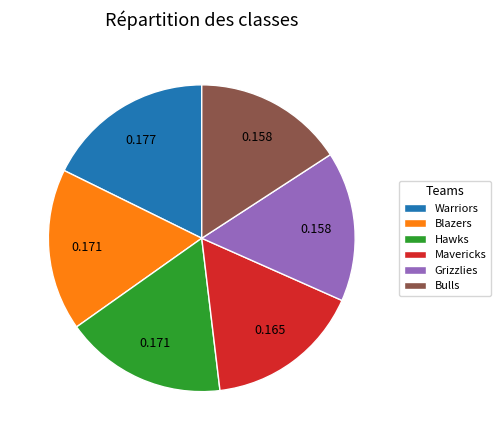

Does any single category account for the majority?

No